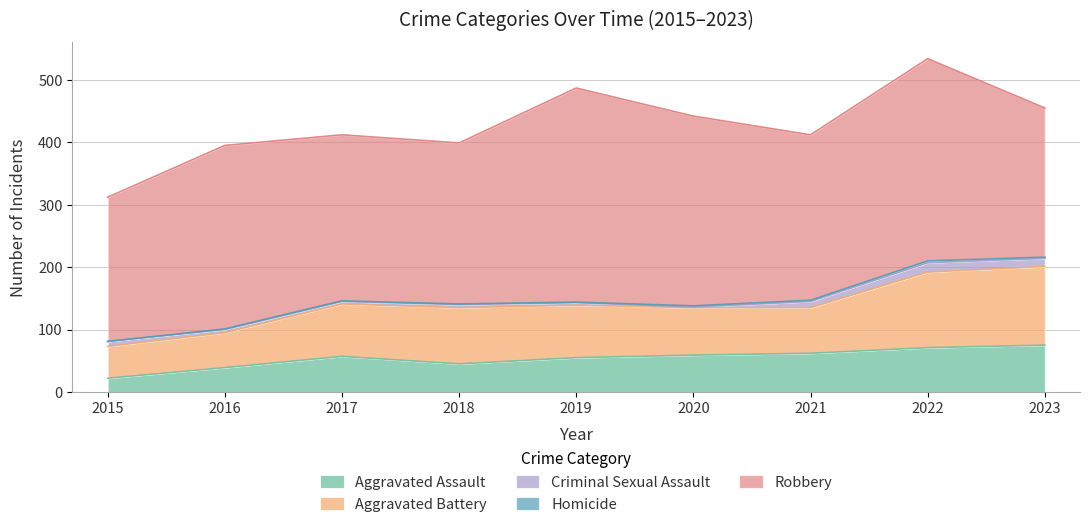

The value of Aggravated Assault at 2019 is 13. True or false?

False